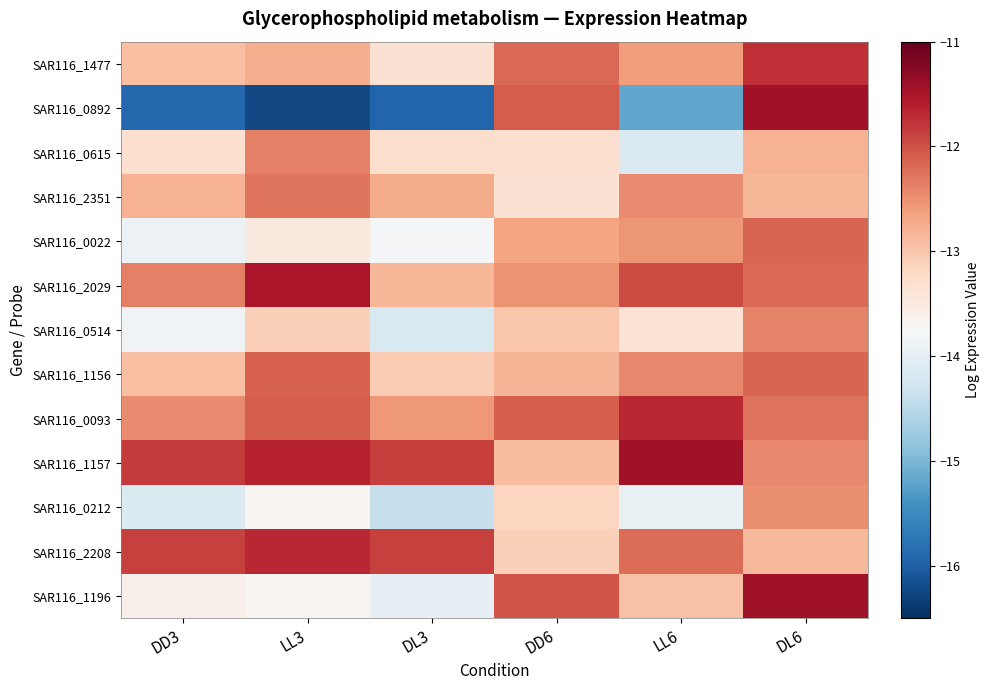

Which series has the largest range (max minus min)?

SAR116_0892